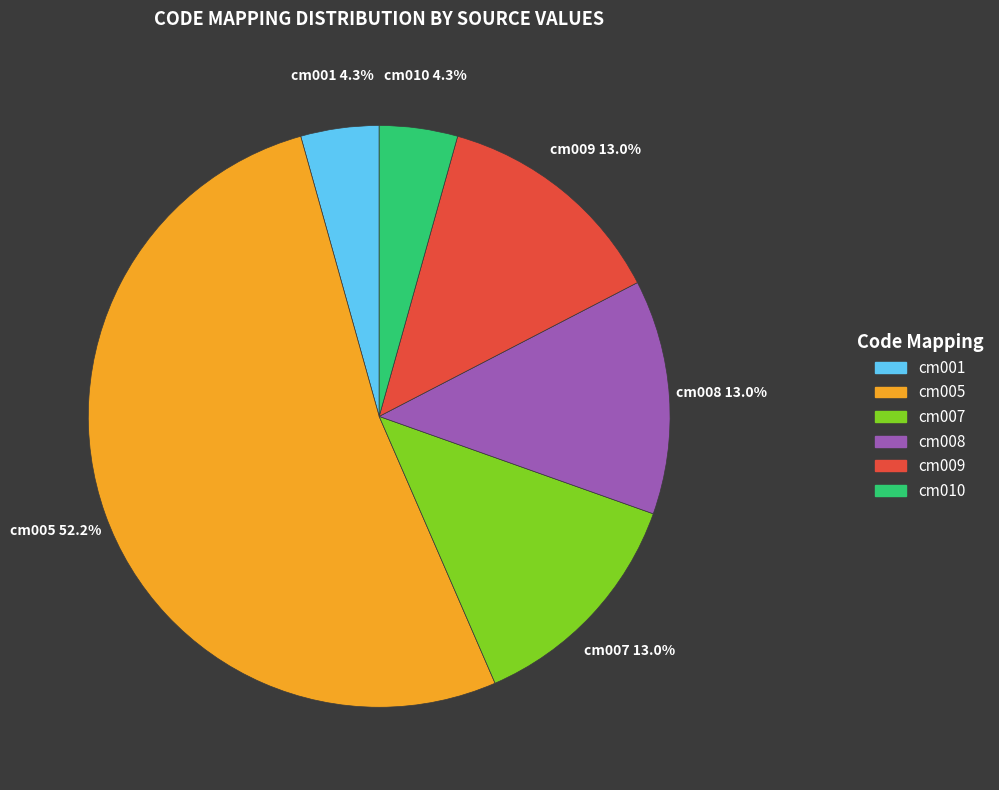

True or false: cm005 accounts for 52% of the total.

True